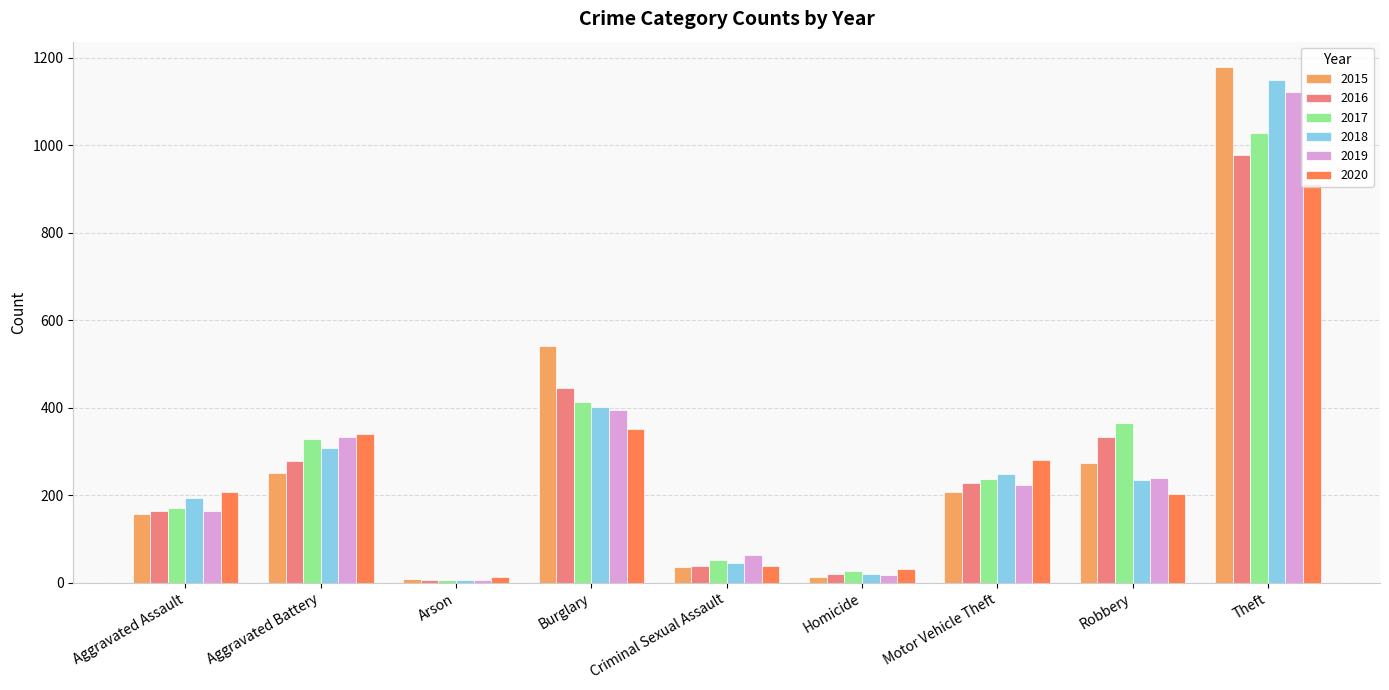

True or false: 2020 has a value of 340 at Aggravated Battery.

True